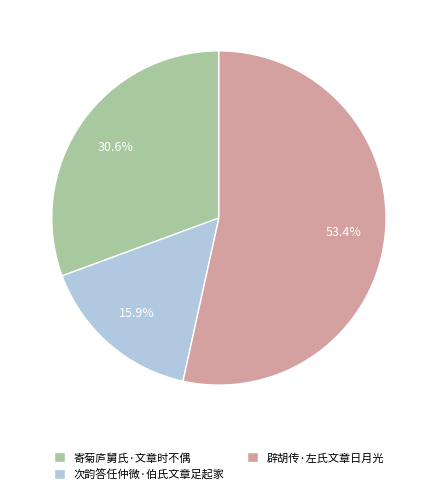

True or false: 寄菊庐舅氏·文章时不偶 accounts for 40% of the total.

False